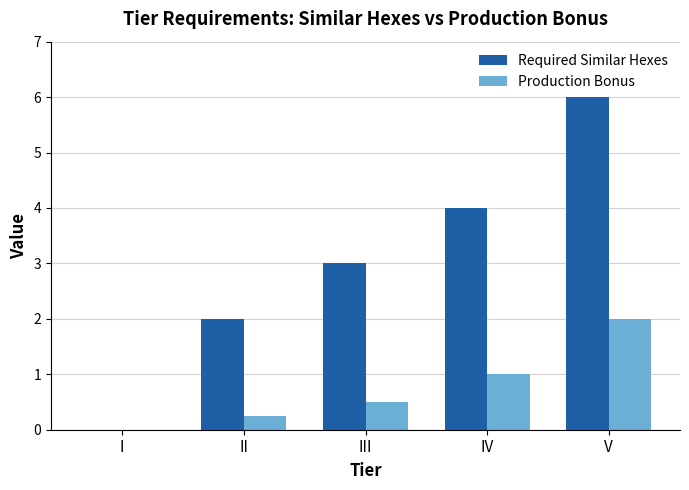

Which series has the largest total across all categories?

Required Similar Hexes